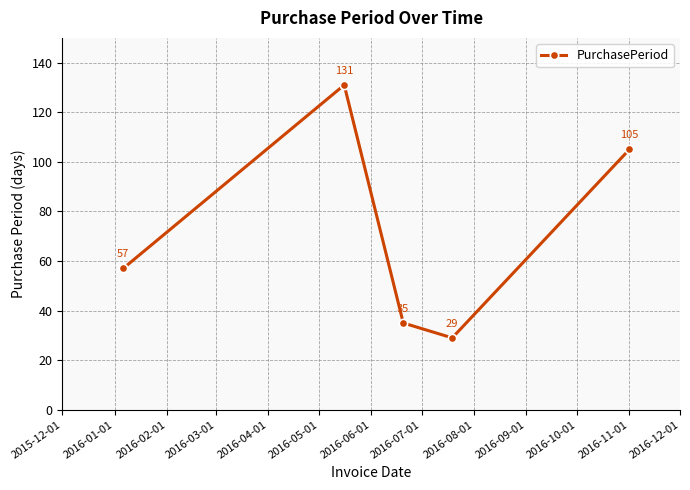

How many values are below 57?

2